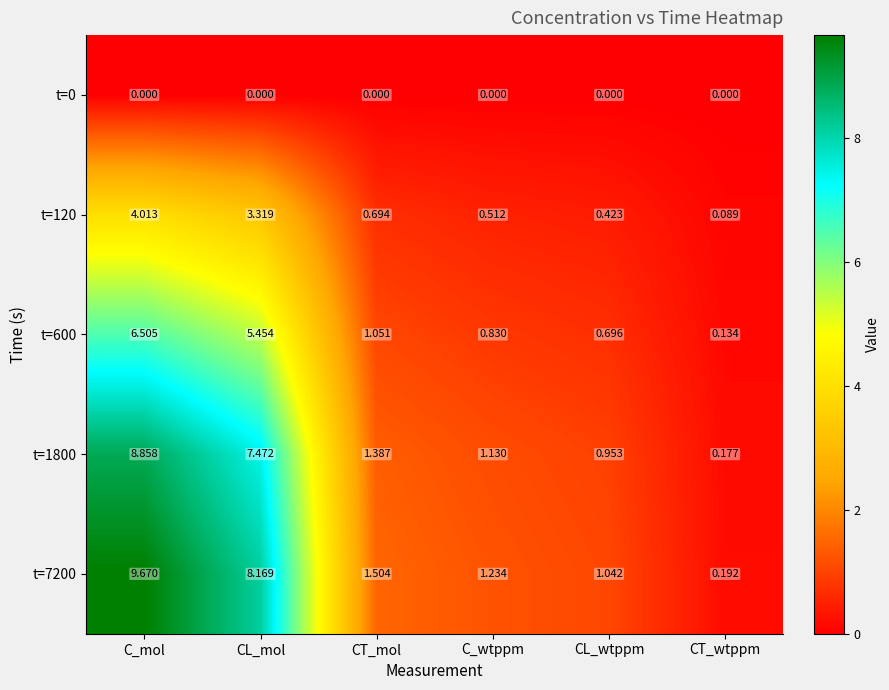

At which label does t=120 reach its minimum?

CT_wtppm